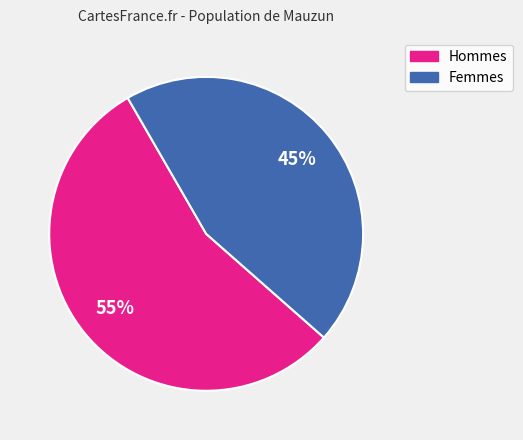

What is the largest slice in the pie chart?

Hommes